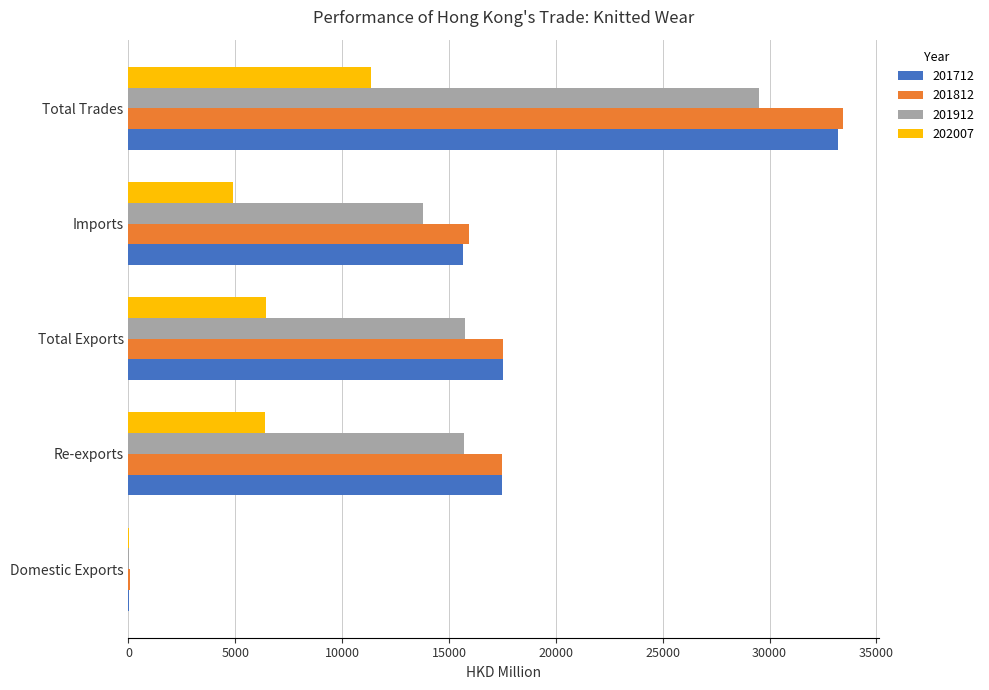

What is the maximum value for 201912?

29520.7